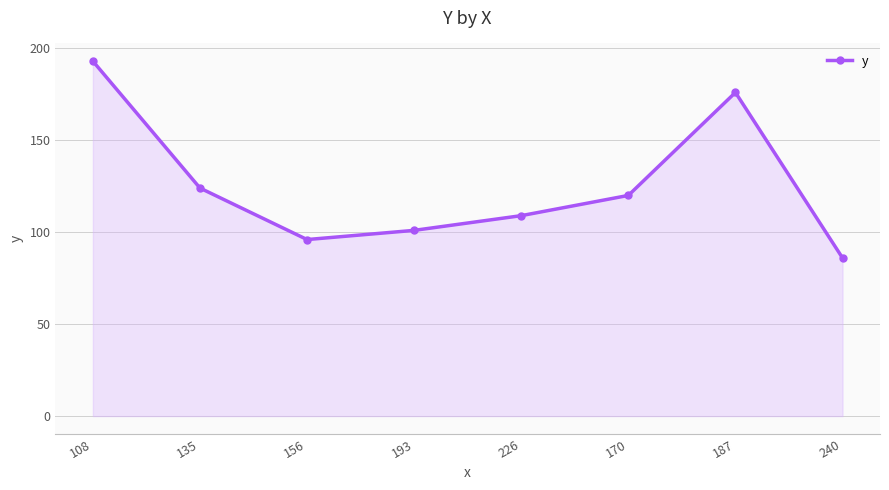

List the labels in order of value, largest first.

108, 187, 135, 170, 226, 193, 156, 240